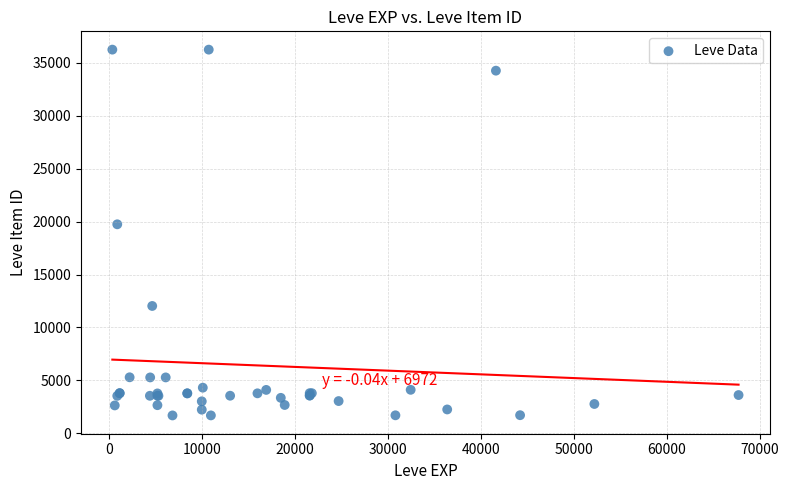

What Y value in the scatter plot is closest to 18967?

19744